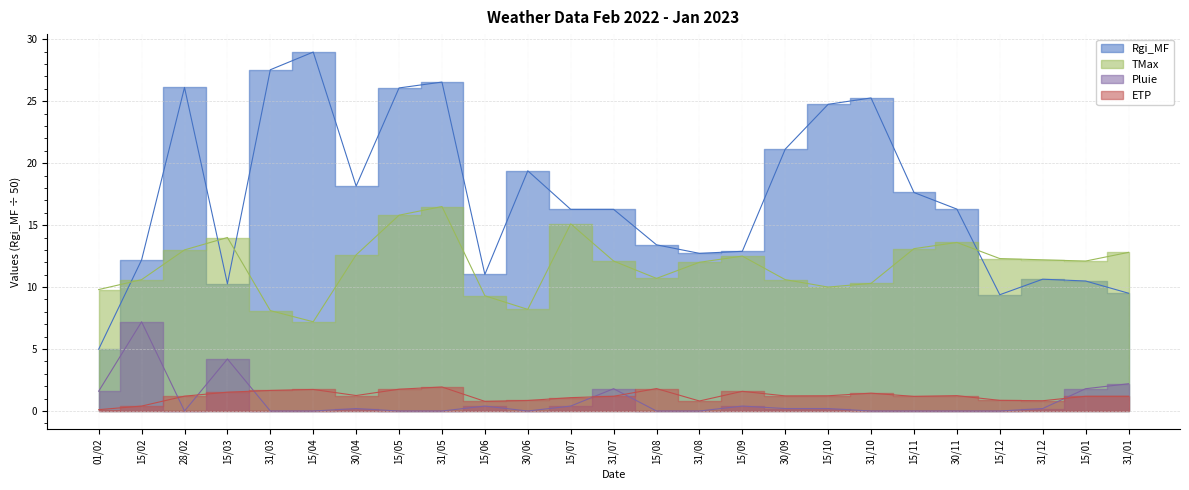

Where is the first local maximum for ETP?

15/04